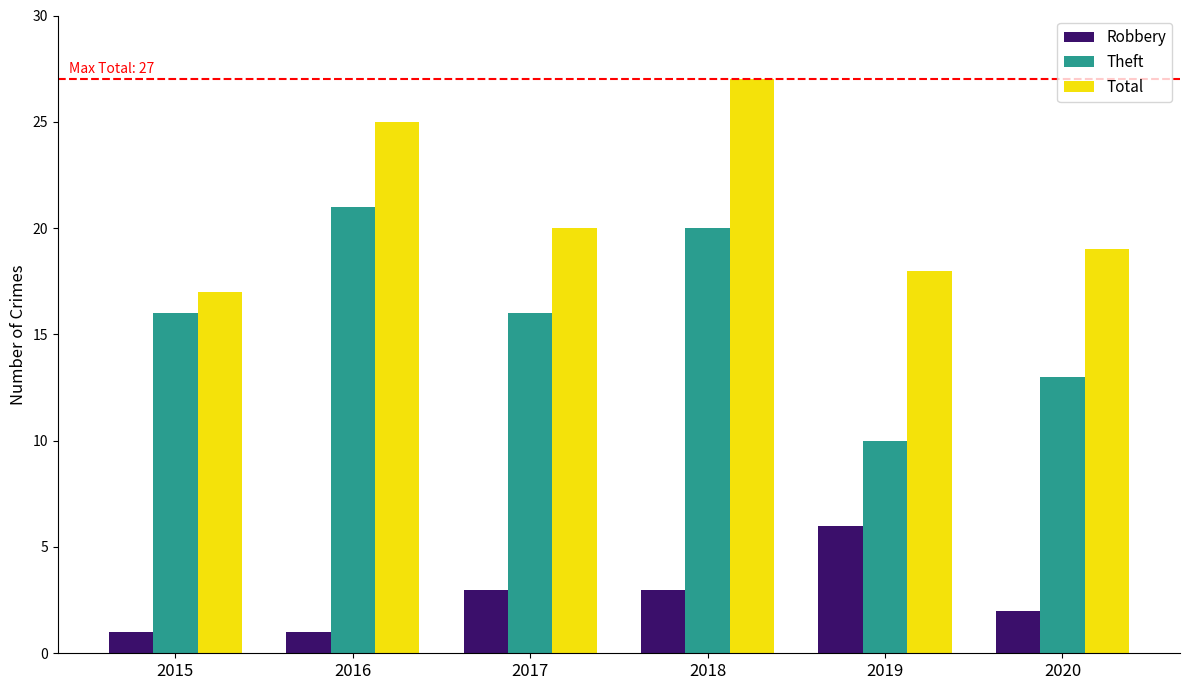

How many data points does each series have?

6